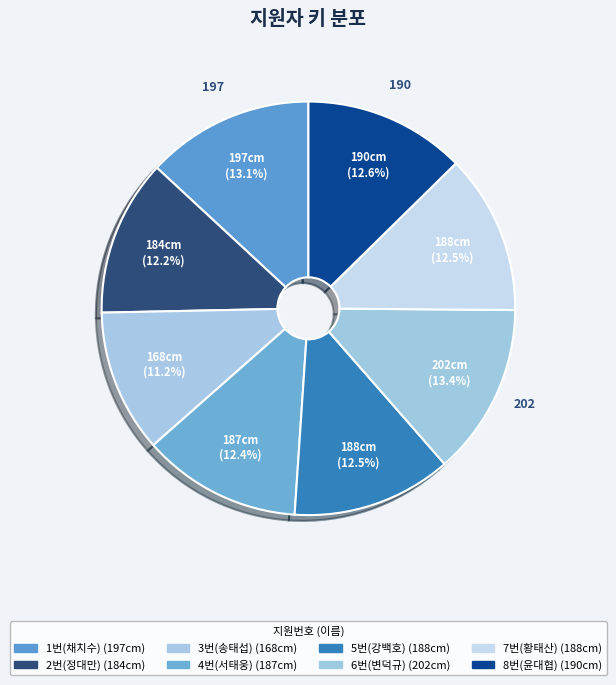

To the nearest percent, what is the combined percentage of 5번(강백호) and 7번(황태산)?

25%